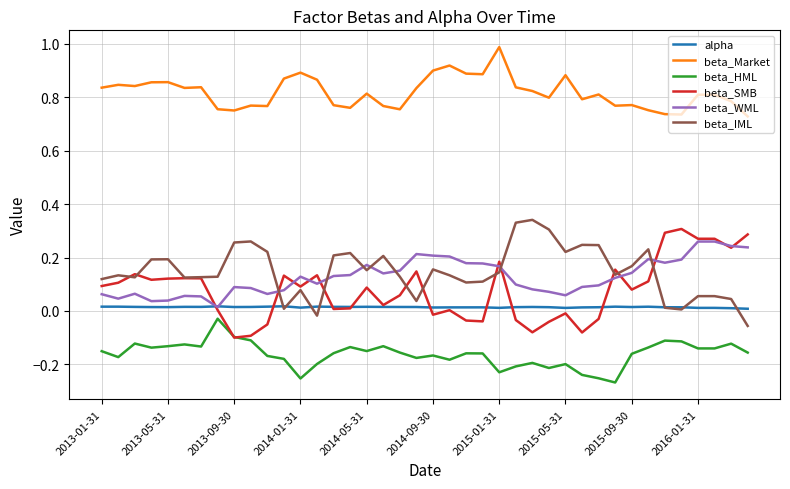

How many lines are shown in the chart?

6